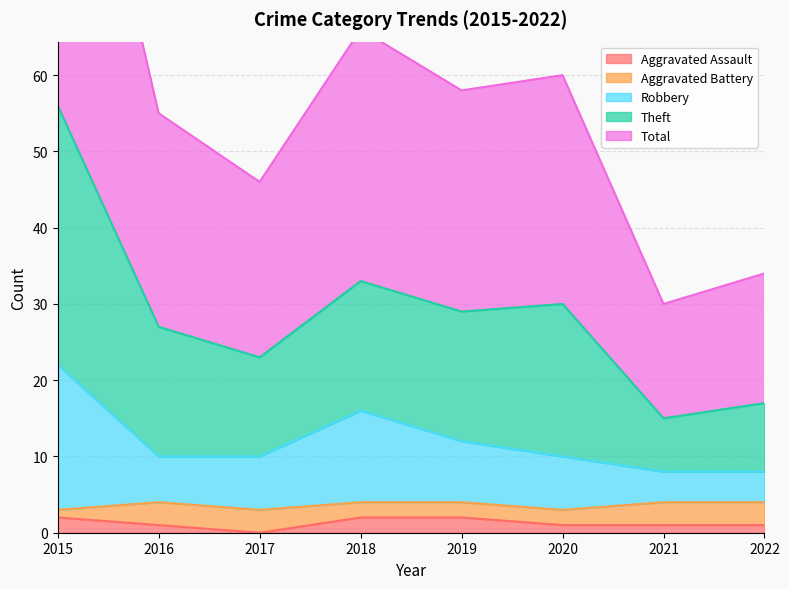

True or false: Total and Aggravated Assault cross at least once.

False